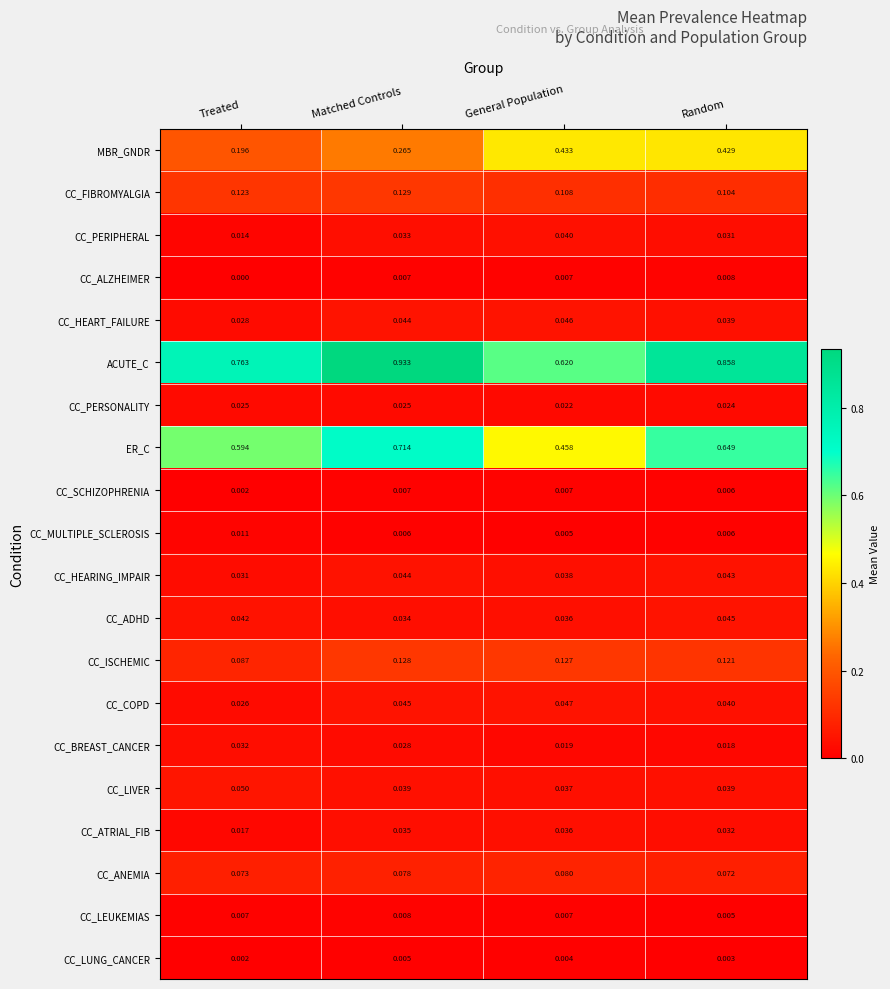

Which series changed the most between Treated and General Population?

MBR_GNDR